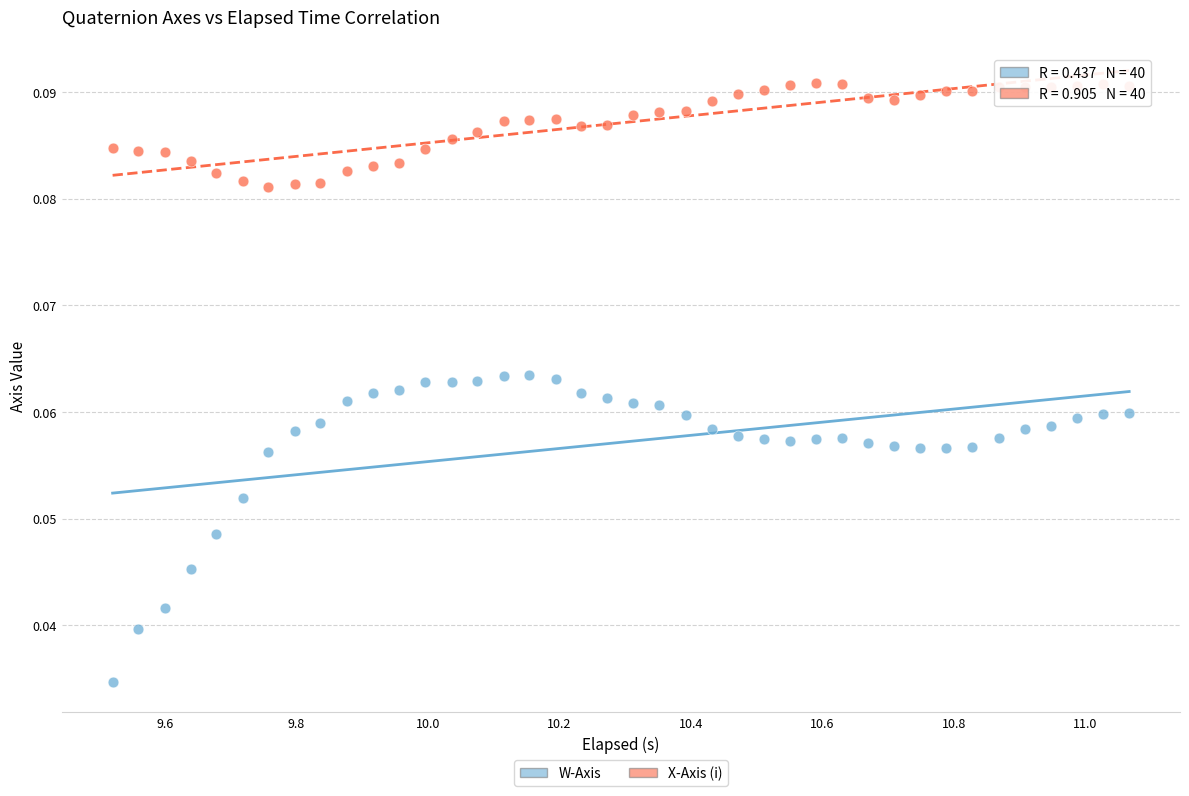

Across all data points, what is the range of X values (max minus min)?

1.5